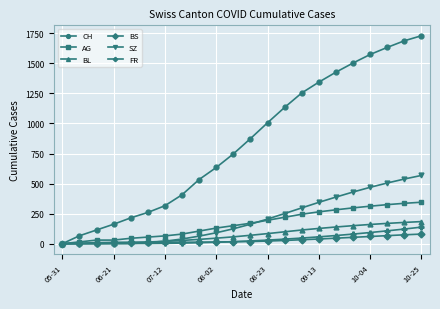

How many lines are shown in the chart?

6